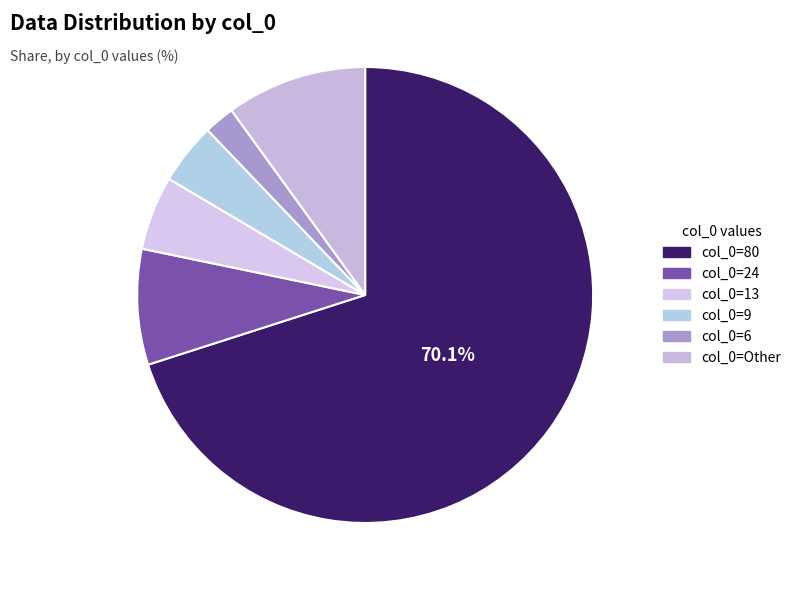

How many slices are in this pie chart?

6